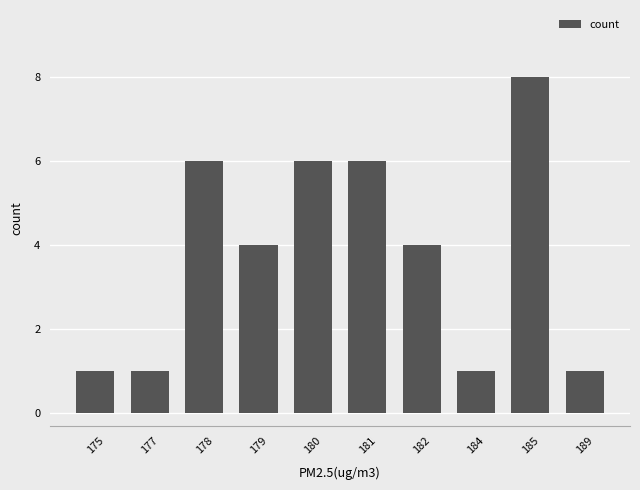

Is it true that the value at 182 is 2?

False